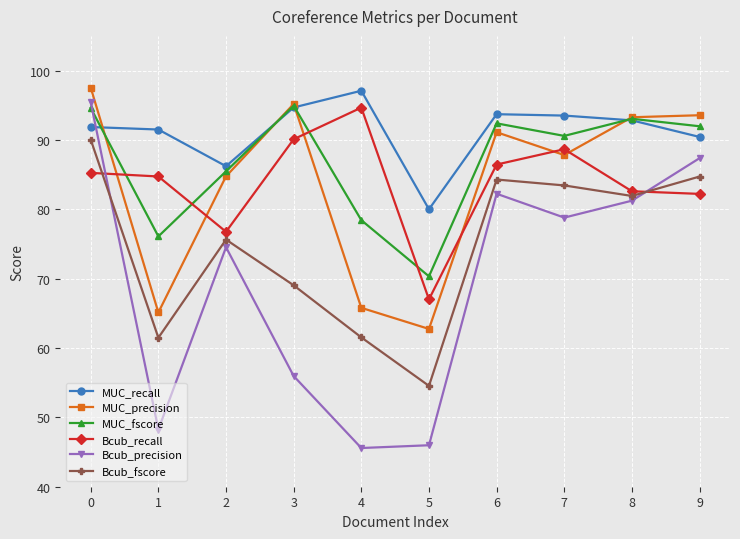

Which series changed the most between 4 and 5?

Bcub_recall